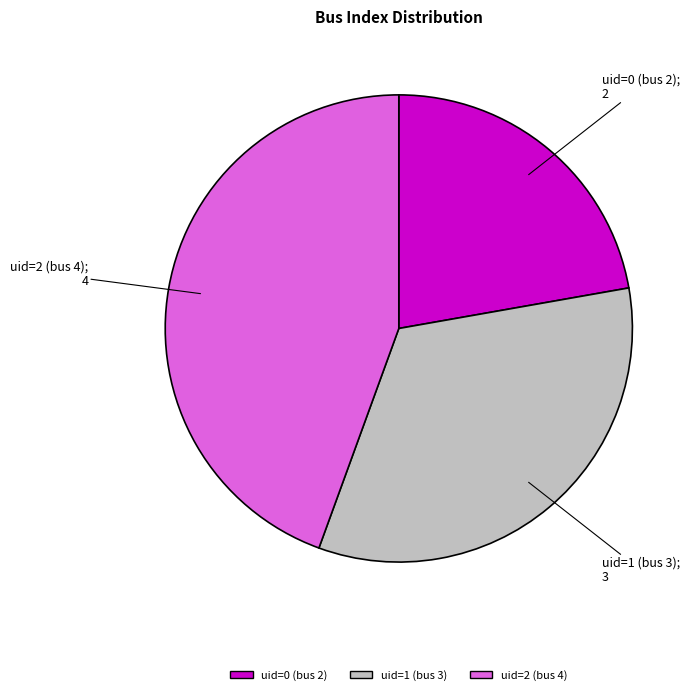

How many slices are in this pie chart?

3